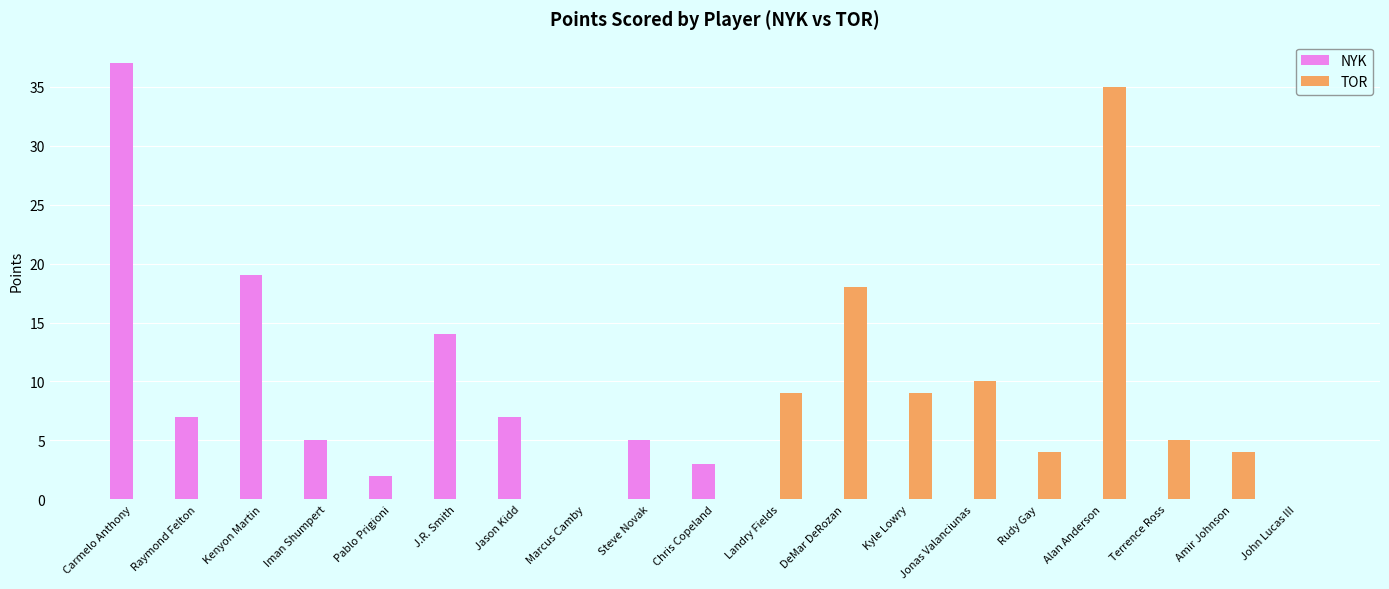

The value of NYK at Jonas Valanciunas is -19. True or false?

False